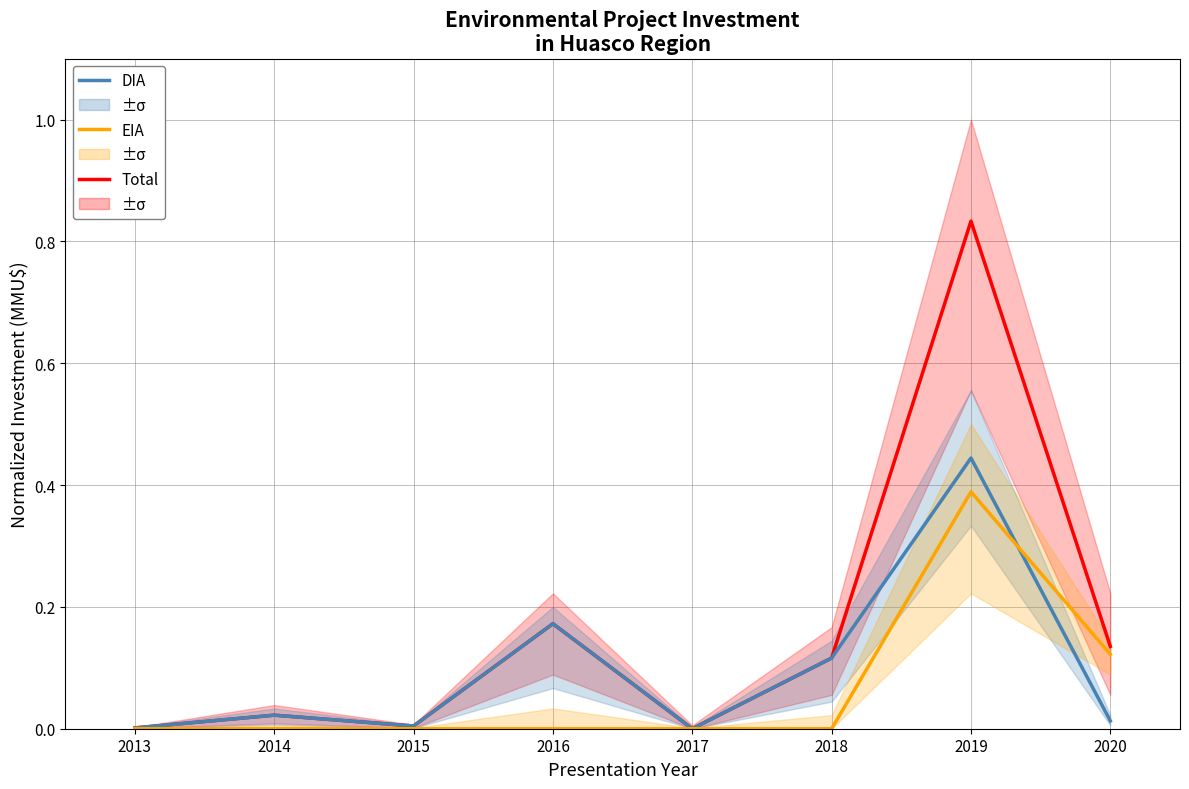

How many values in EIA Investment are above zero?

2